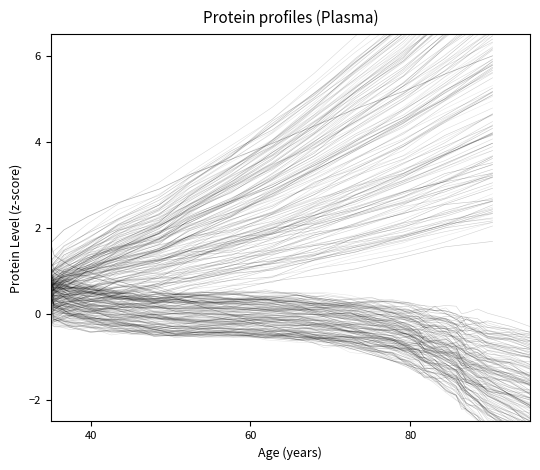

True or false: the data has more than 2 interior local peaks.

False